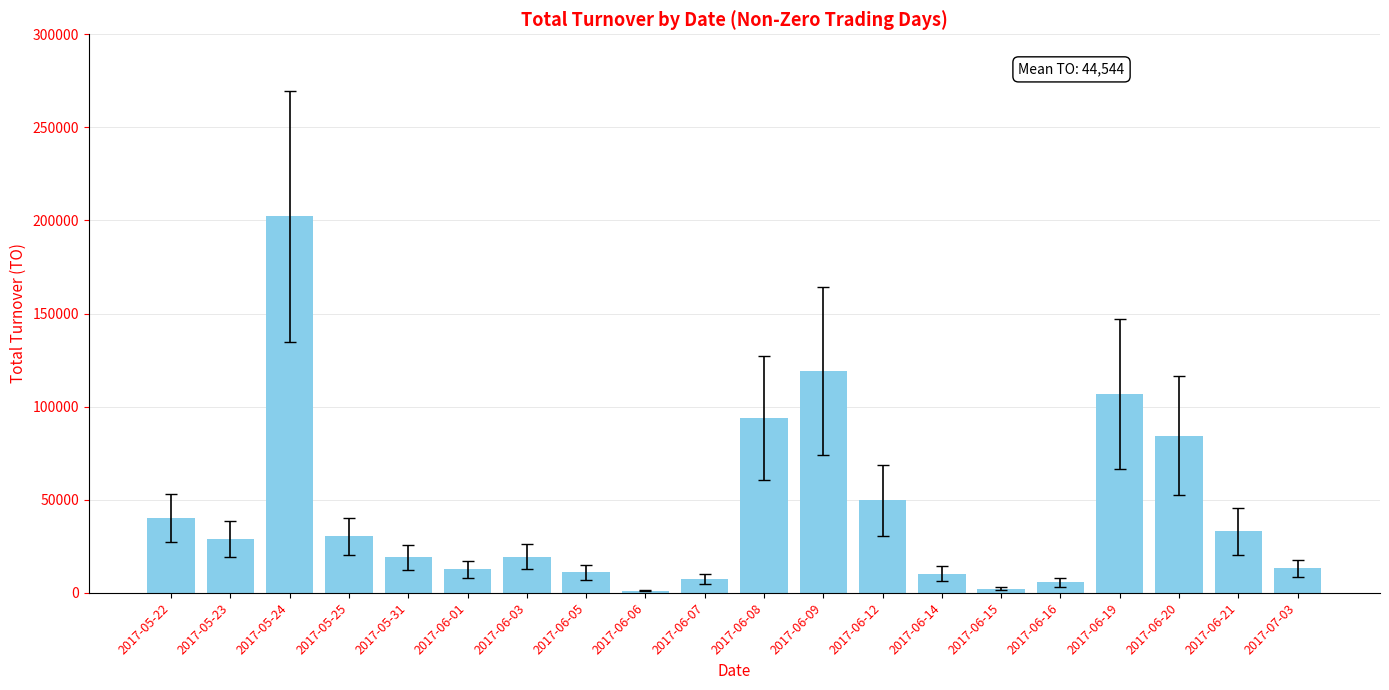

What is the label of the 4th bar from the left?

2017-05-25